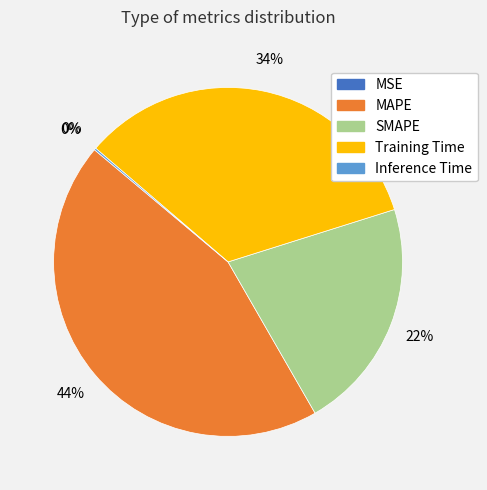

Which category has the biggest portion of the pie?

MAPE